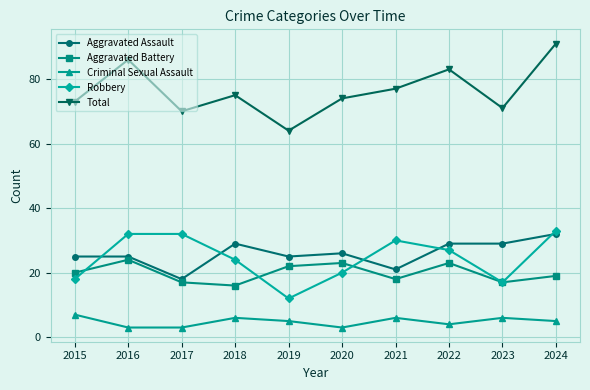

Rank the series at 2017 from lowest to highest value.

Criminal Sexual Assault, Aggravated Battery, Aggravated Assault, Robbery, Total